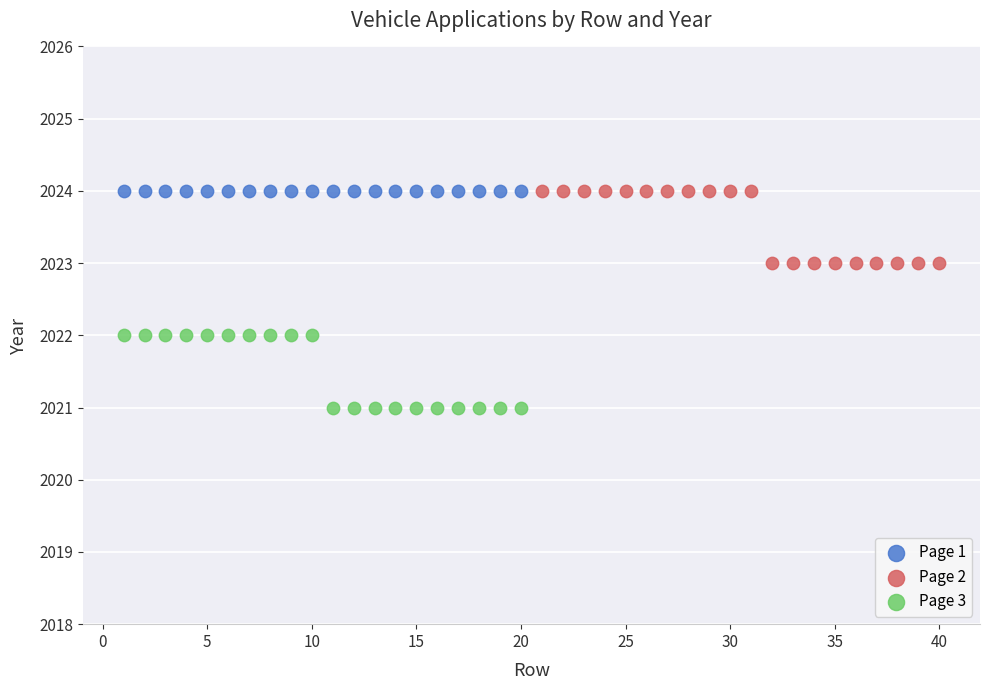

Which series reaches the minimum Y coordinate?

Page 3